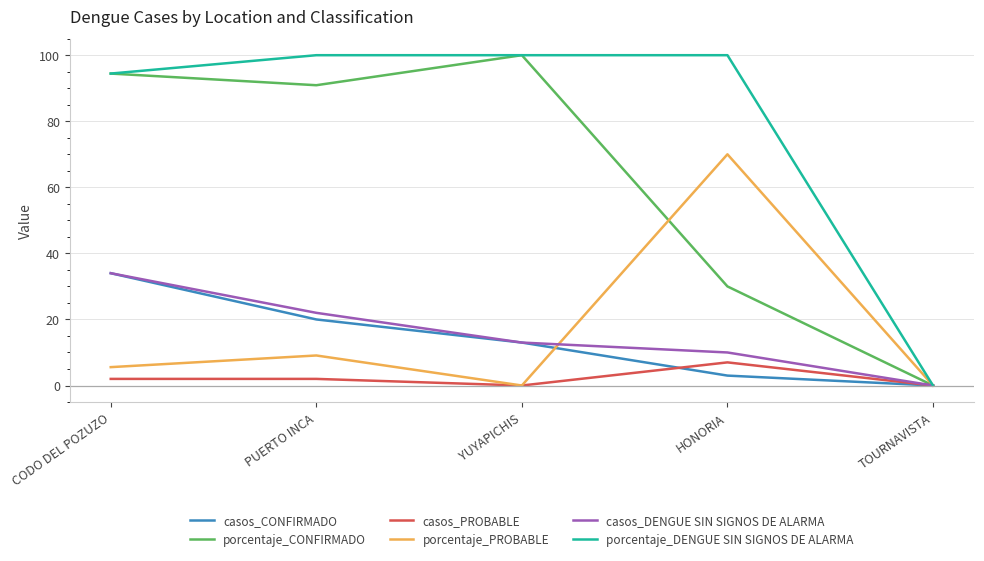

What are all the series names shown in the legend?

casos_CONFIRMADO, porcentaje_CONFIRMADO, casos_PROBABLE, porcentaje_PROBABLE, casos_DENGUE SIN SIGNOS DE ALARMA, porcentaje_DENGUE SIN SIGNOS DE ALARMA